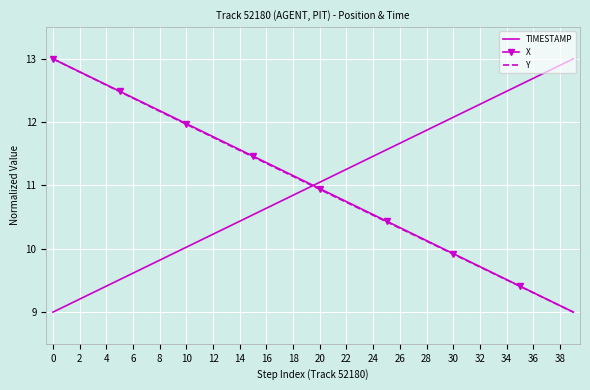

How many times do TIMESTAMP and X cross each other?

1